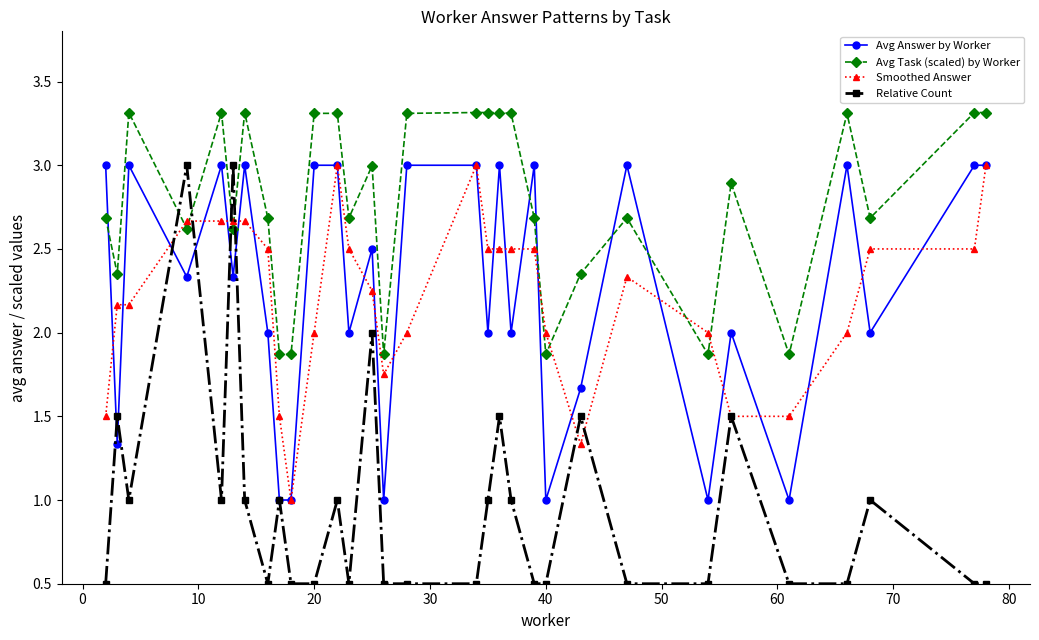

What is the highest value of the Avg Answer by Worker series?

3.0